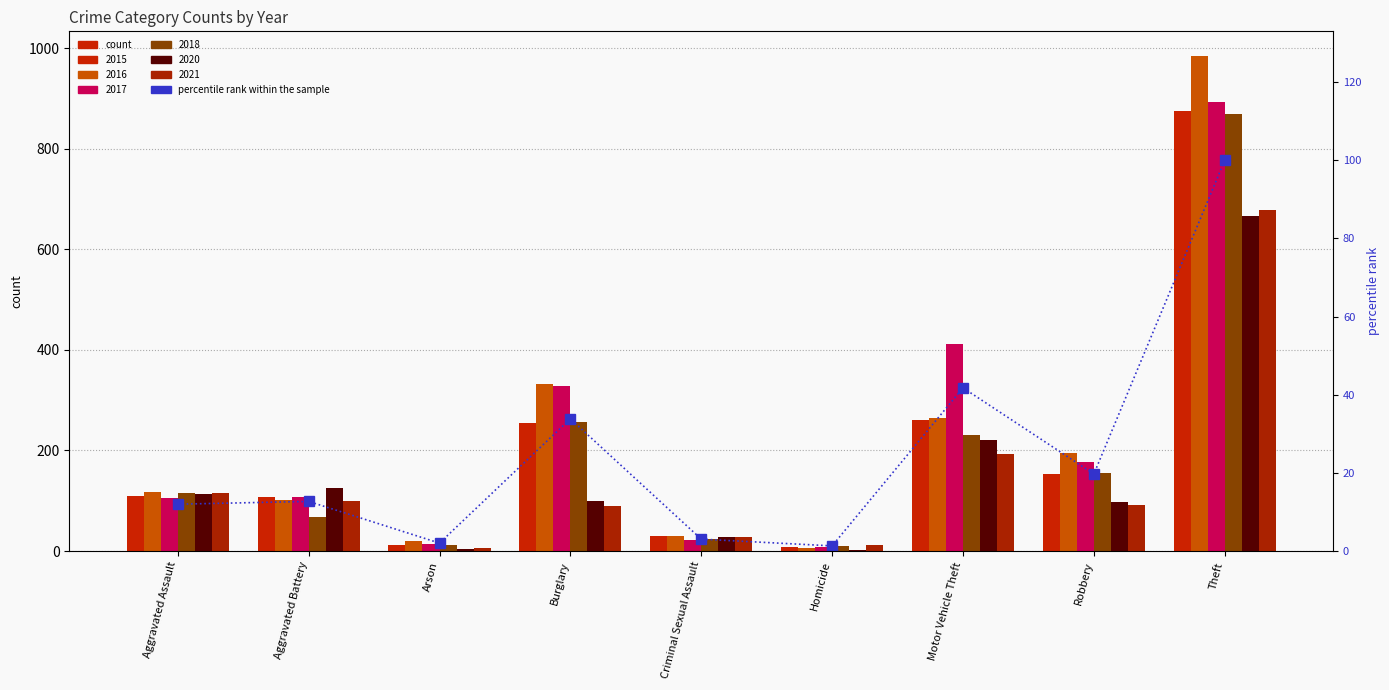

What is the difference between the second highest and minimum values?

40.4